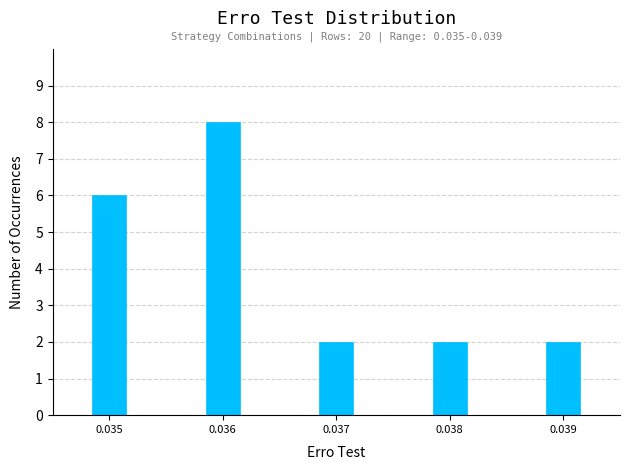

Reading left to right, transcribe all the data shown in this chart.

6	8	2	2	2